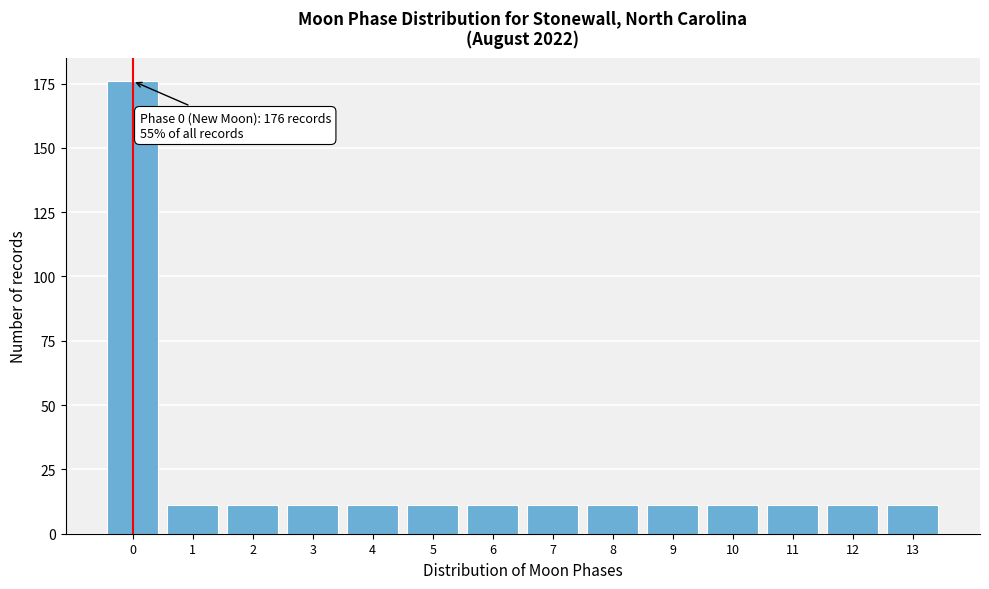

Reading left to right, list all the values displayed in this chart.

0=176	1=11	2=11	3=11	4=11	5=11	6=11	7=11	8=11	9=11	10=11	11=11	12=11	13=11